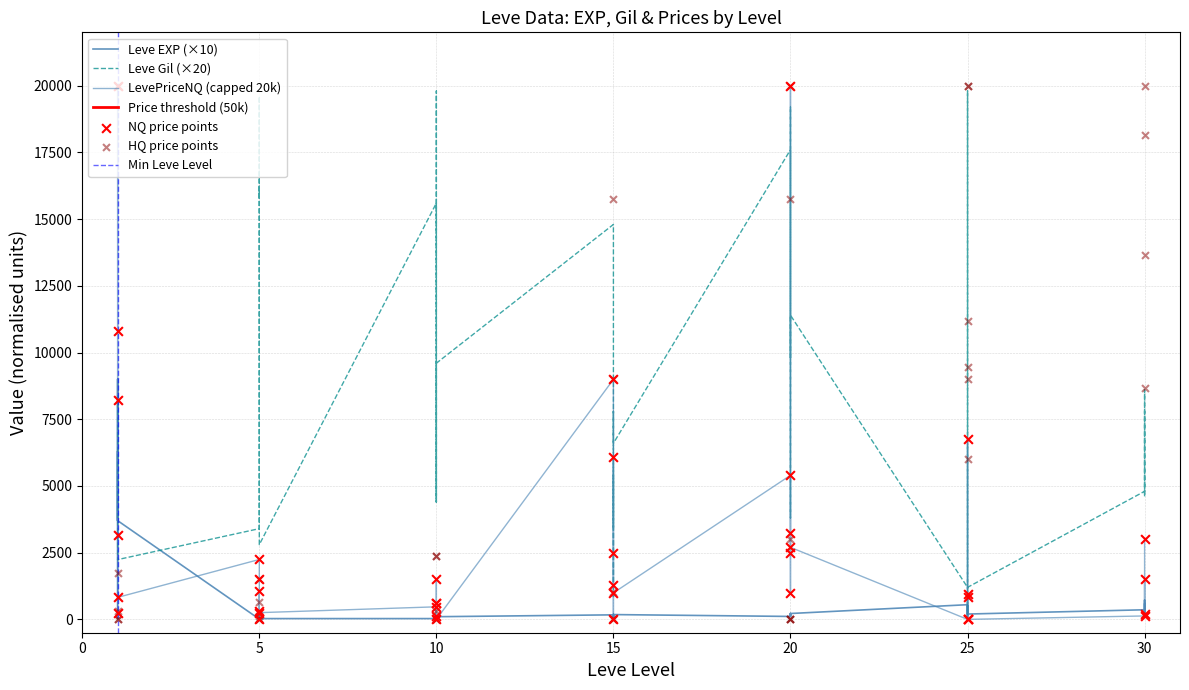

Is the value of Leve Gil at 1 greater than the value of Leve EXP at 1?

Yes